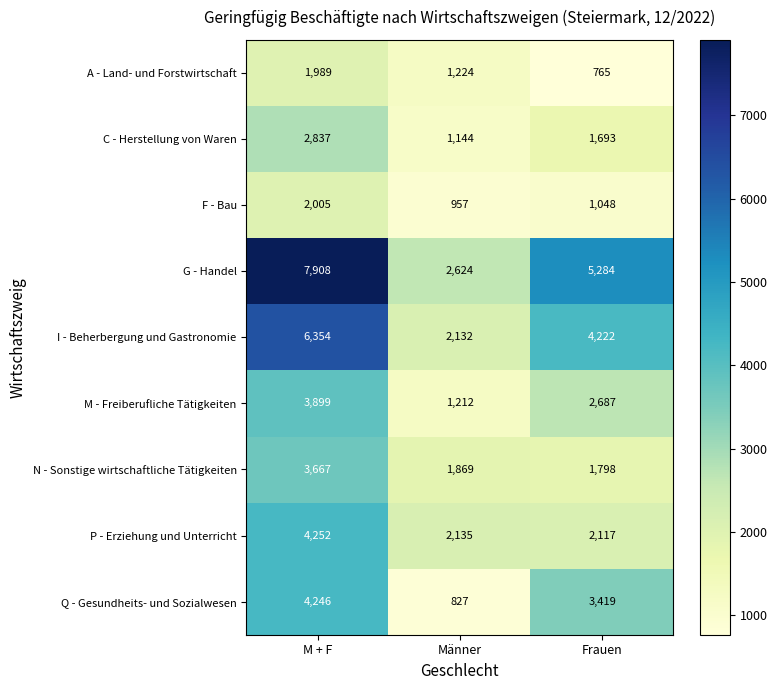

Which category has the highest value in the F - Bau series?

M + F